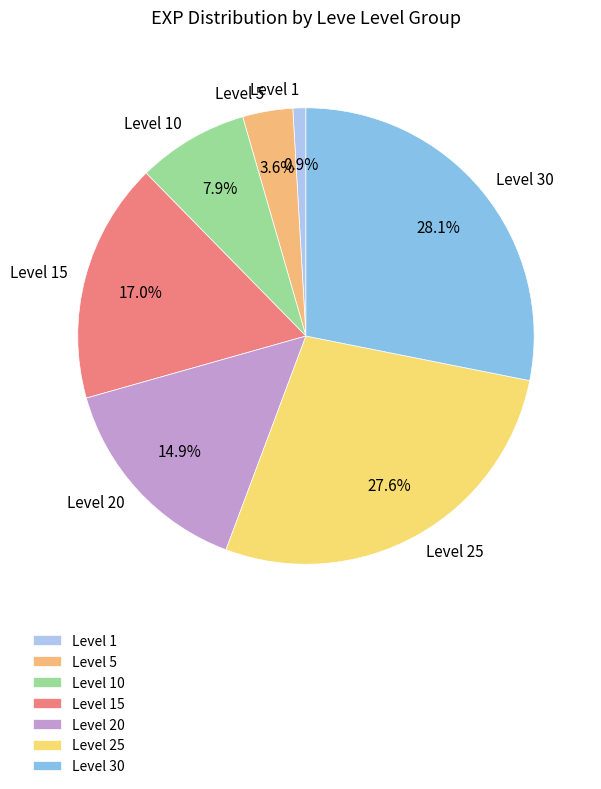

How many slices are in this pie chart?

7